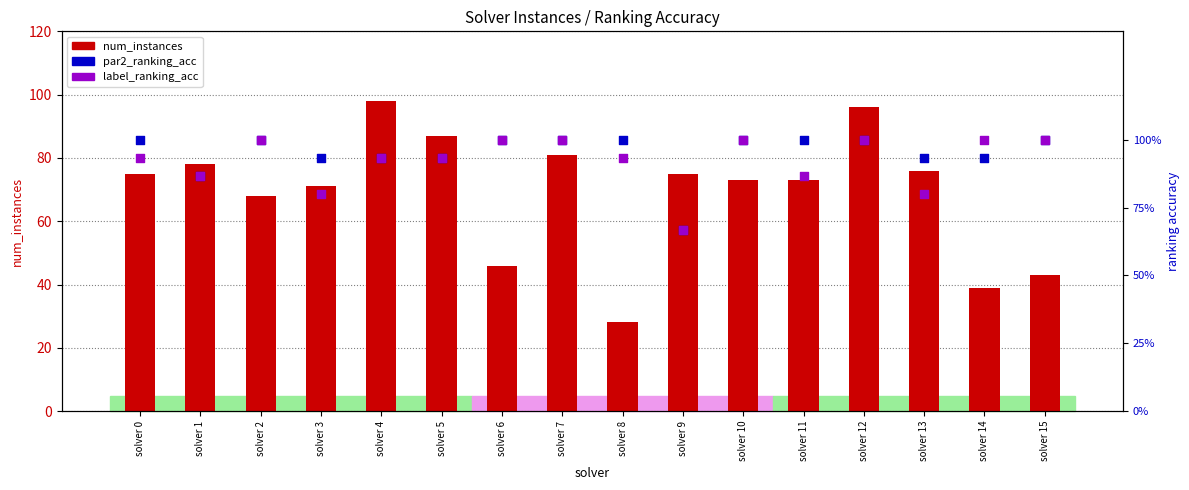

What is the total value across all series at solver 1?

79.7